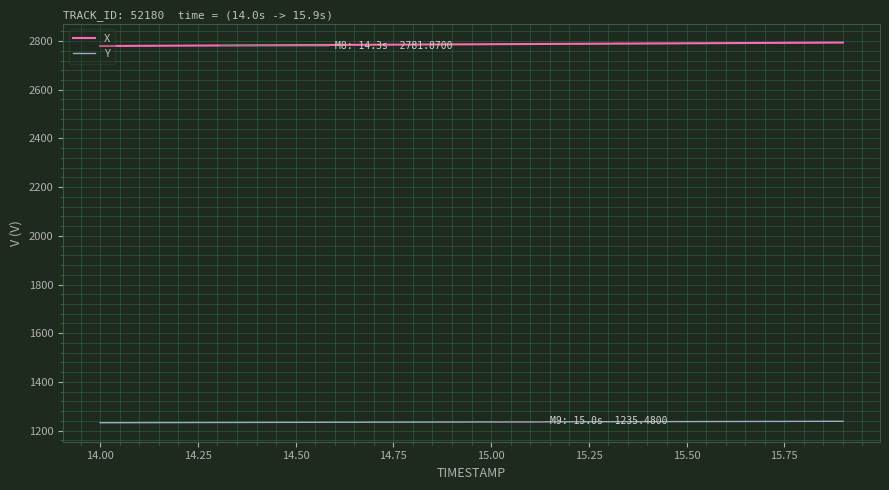

At how many categories does at least one series exceed 1368?

20